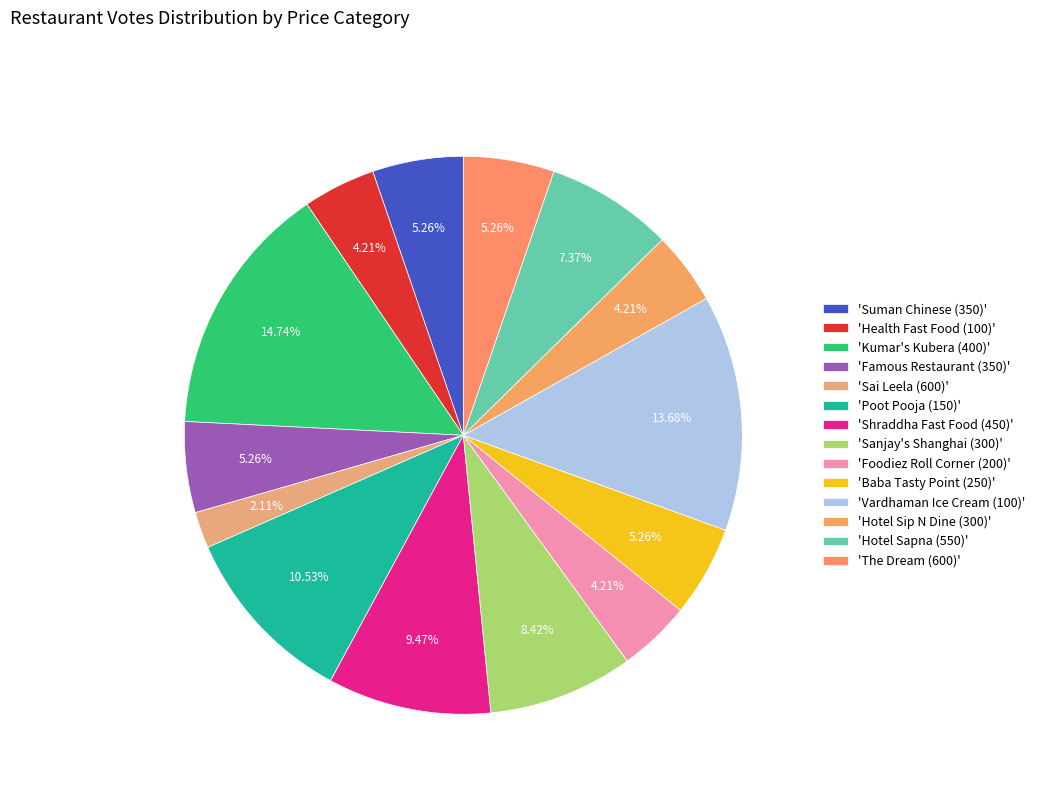

Does any single category account for the majority?

No